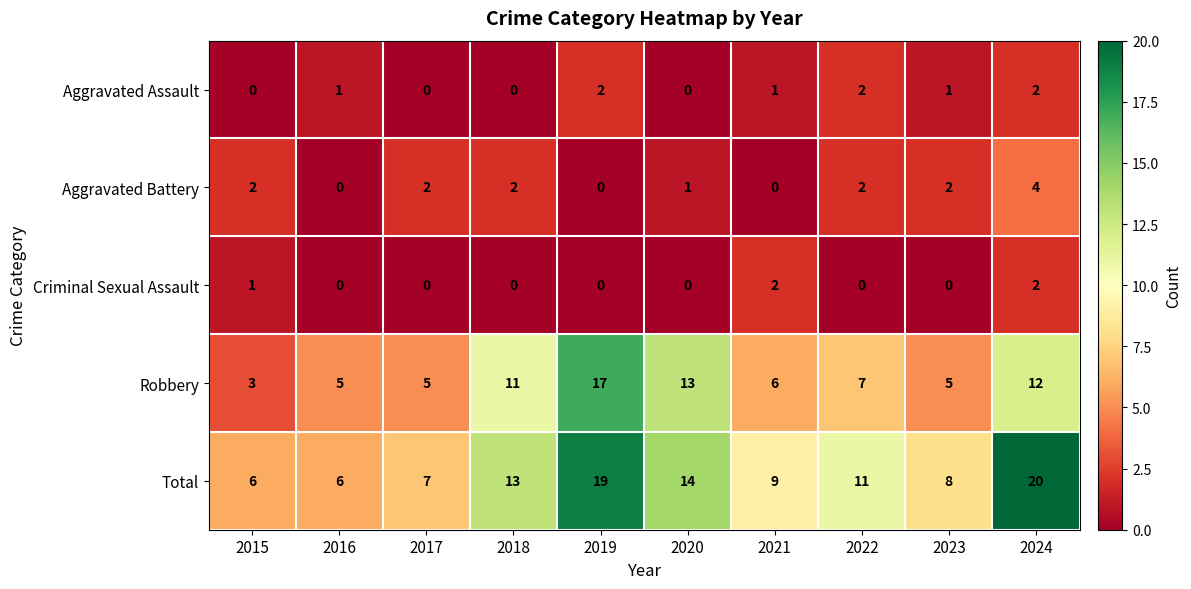

The Aggravated Assault series shows 0 at 2018. True or false?

True